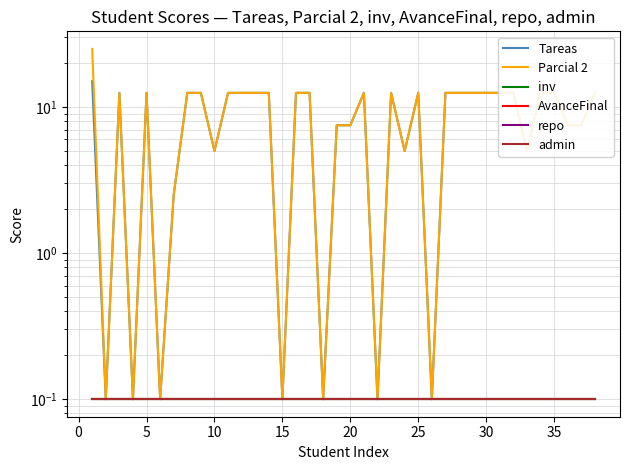

At how many categories does at least one series exceed 17?

1